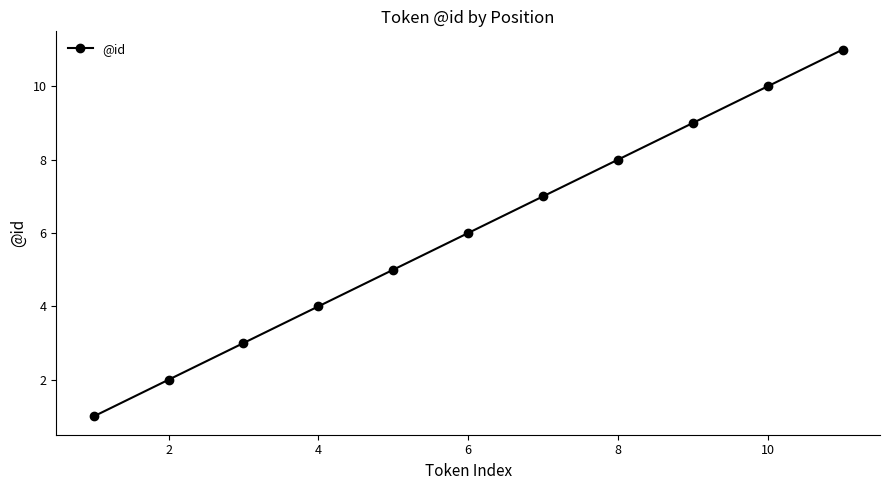

What is the greatest value displayed?

11